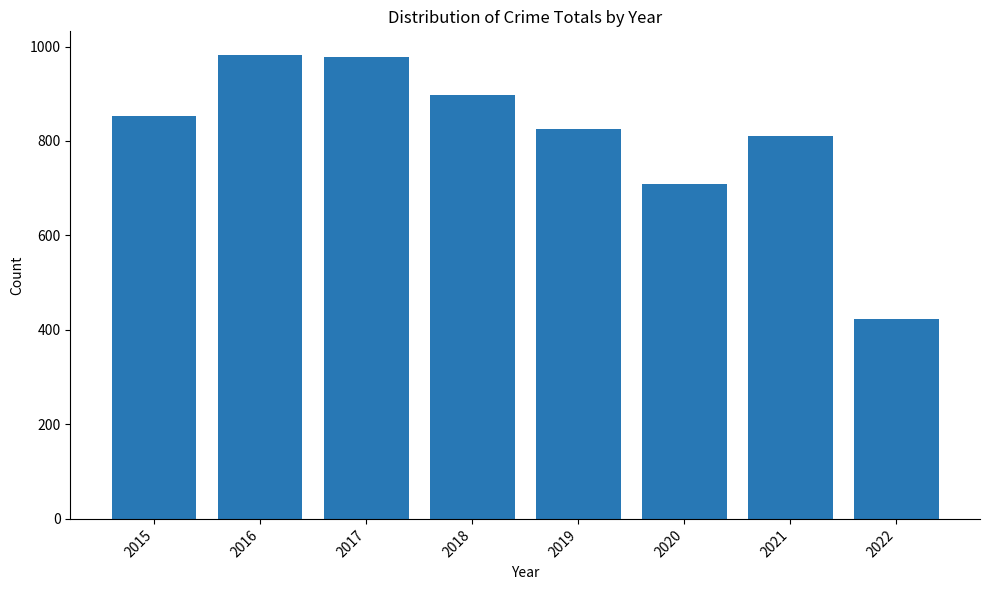

Does the chart contain any negative values?

No